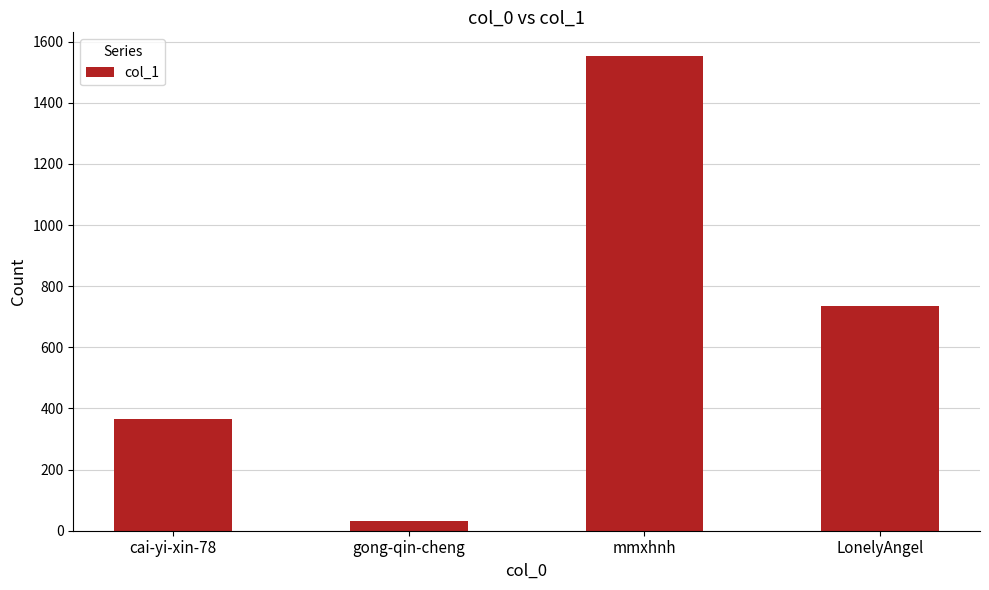

What is the difference between the values at mmxhnh and gong-qin-cheng?

1520